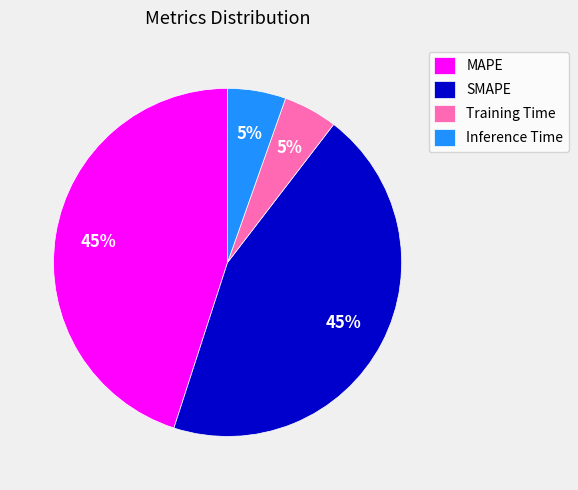

To the nearest percent, what percentage of the pie is SMAPE?

45%